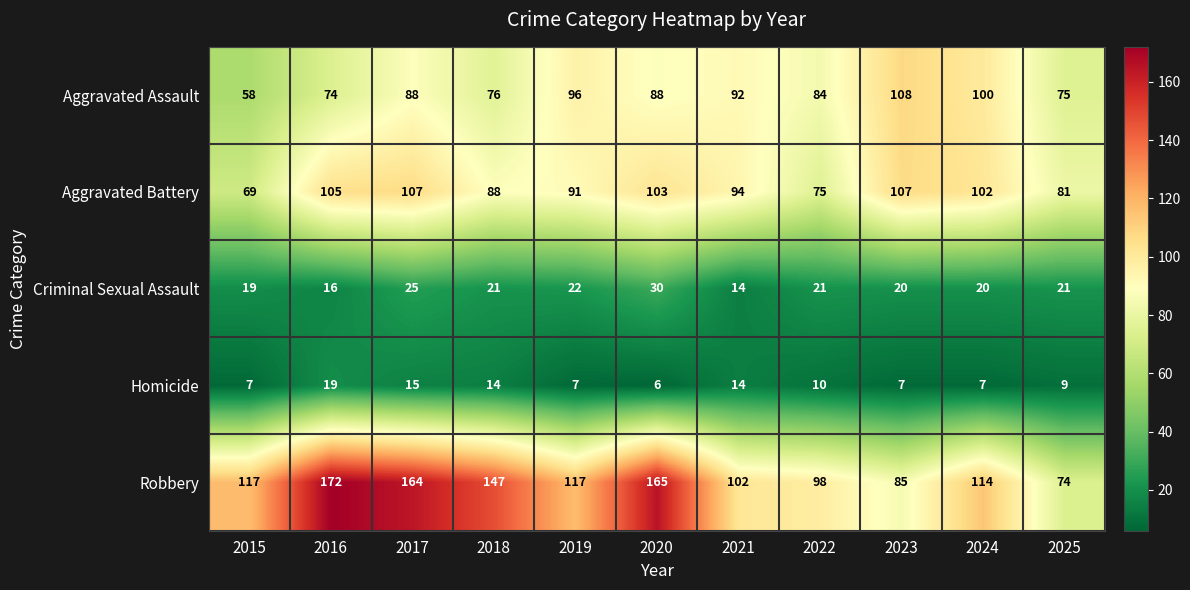

What is the sum of the Aggravated Battery values at 2015 and 2024?

171